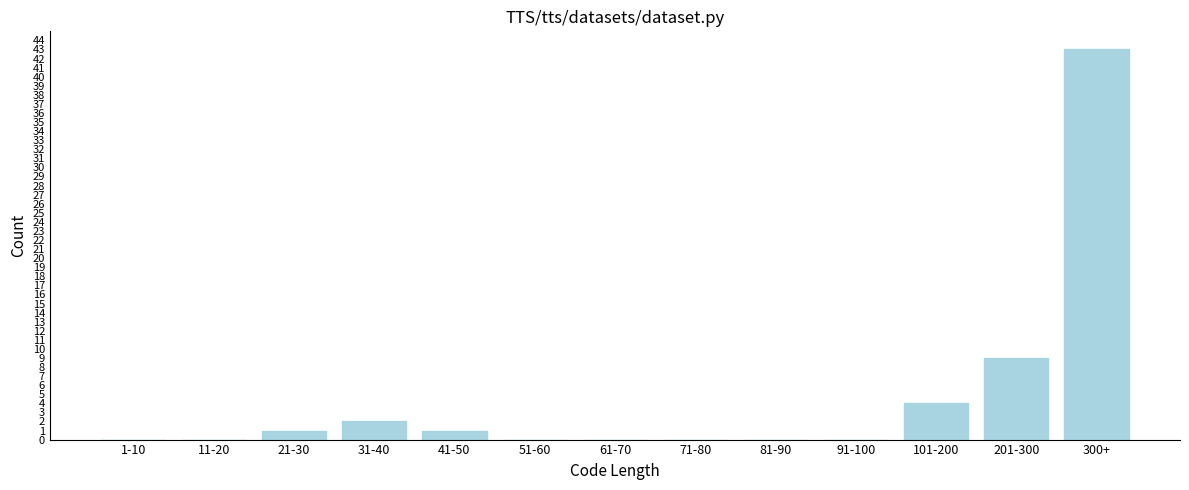

Reading left to right, extract all data points from this chart.

1-10=0	11-20=0	21-30=1	31-40=2	41-50=1	51-60=0	61-70=0	71-80=0	81-90=0	91-100=0	101-200=4	201-300=9	300+=43